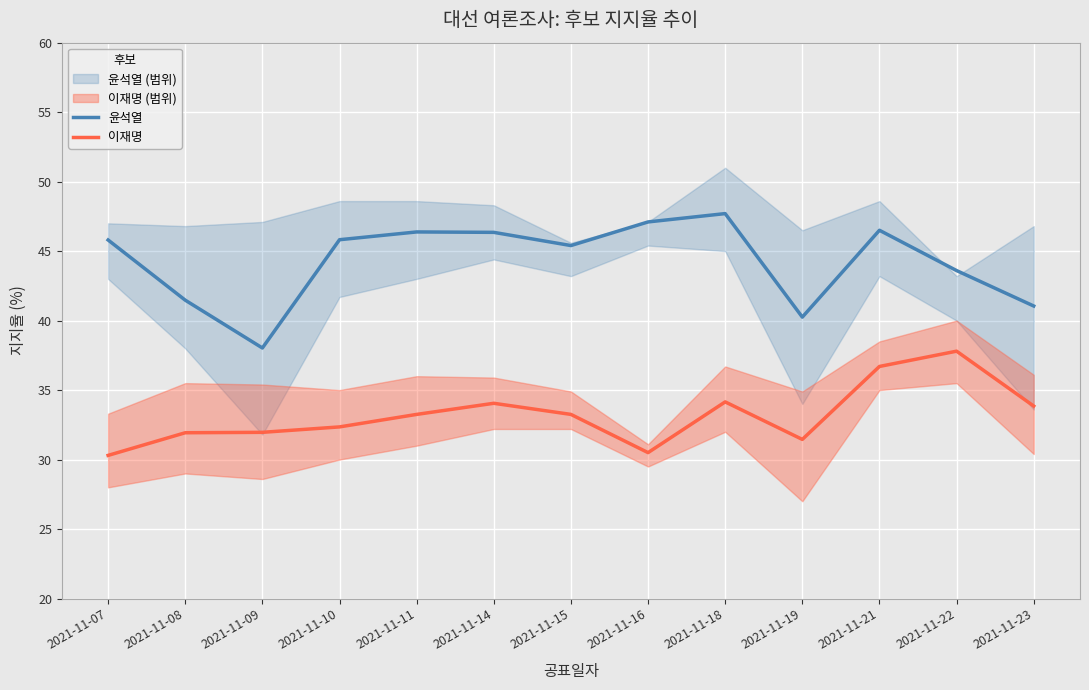

What is the average value of the 윤석열 series?

44.3